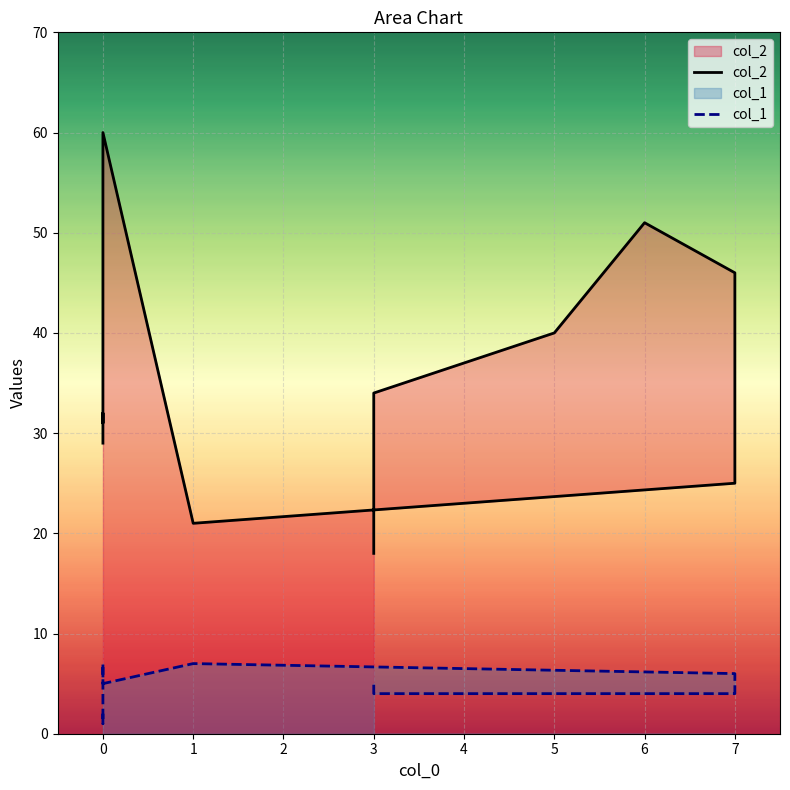

Which series has the widest spread of values?

col_2